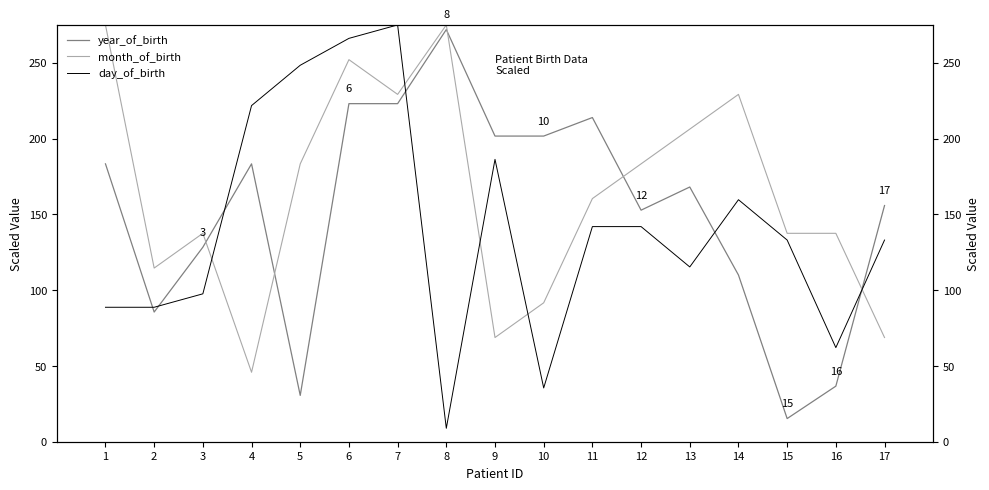

Is the value of day_of_birth at 10 greater than the value of year_of_birth at 10?

No